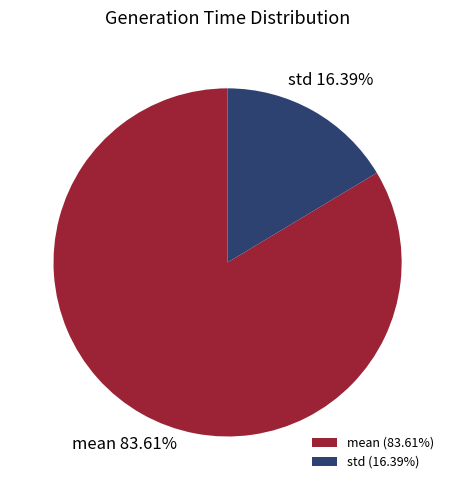

What percentage is the mean slice, to the nearest percent?

84%